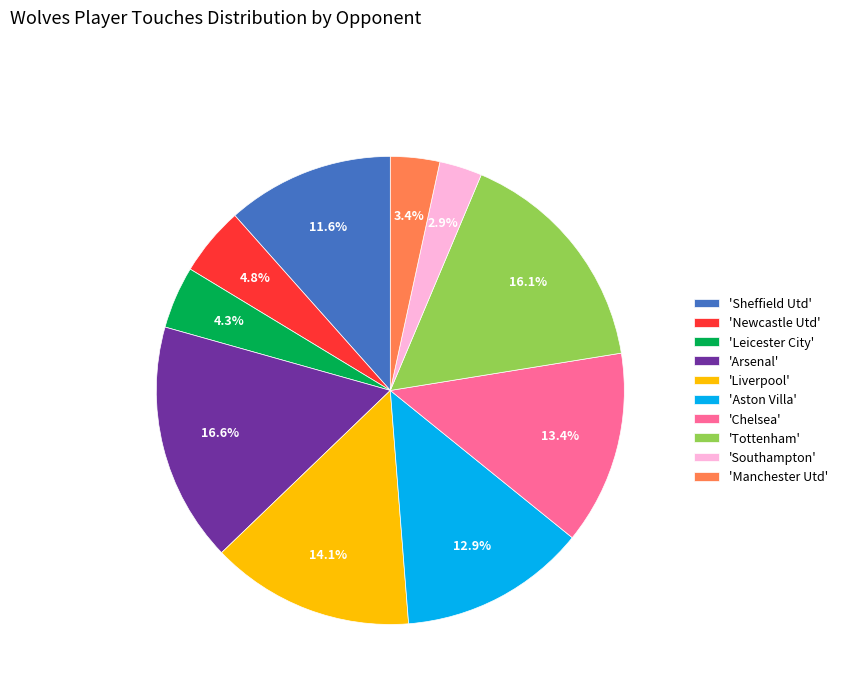

Does any single category account for the majority?

No